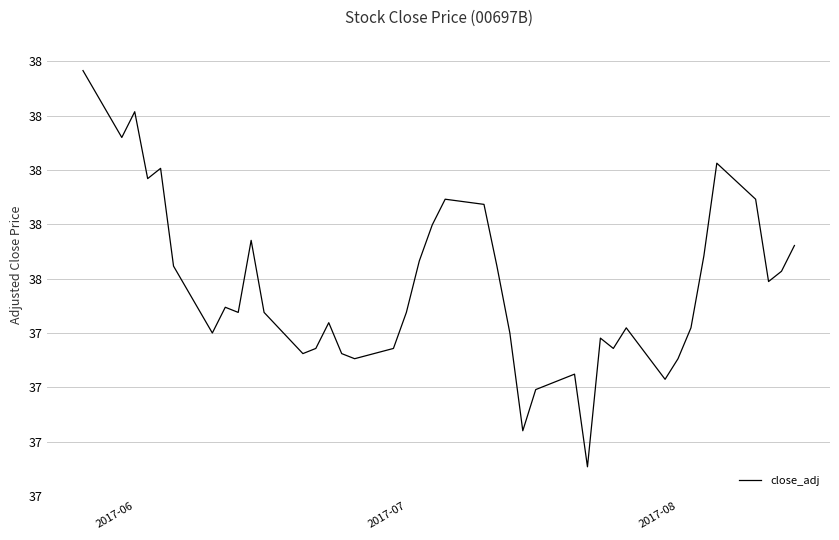

Does the chart display data point markers on the line(s)?

No